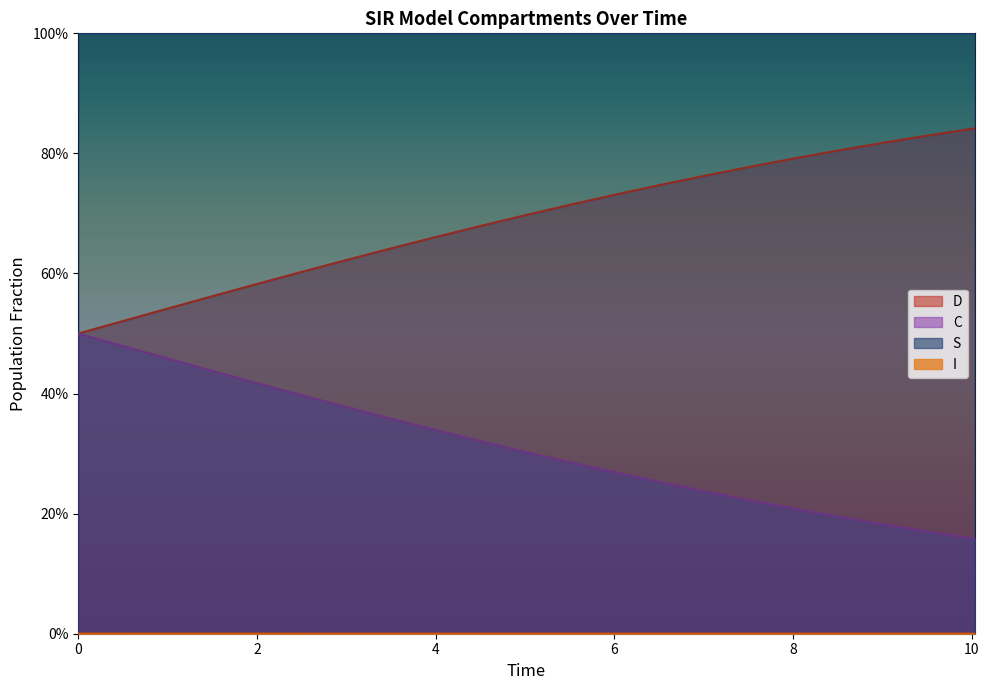

True or false: C has a value of 1.1 at 8.

False